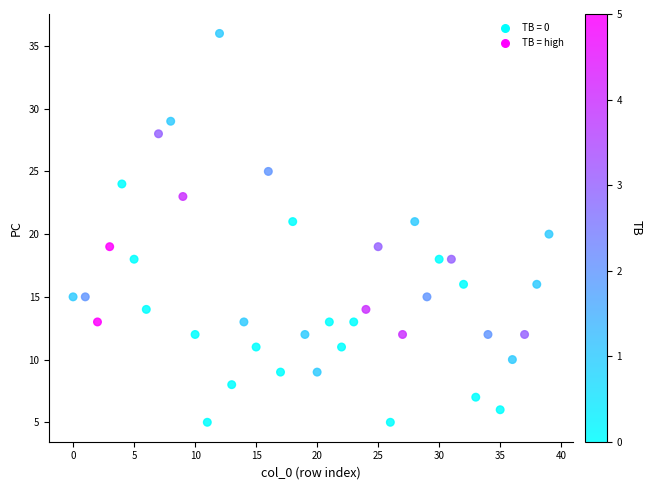

What is the range of Y values (max minus min)?

31